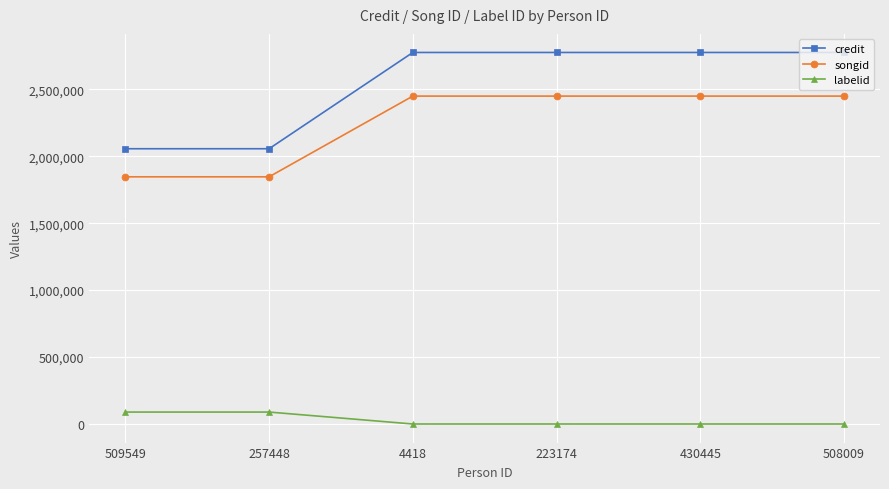

What is the sum of the labelid values at 223174 and 4418?

-2